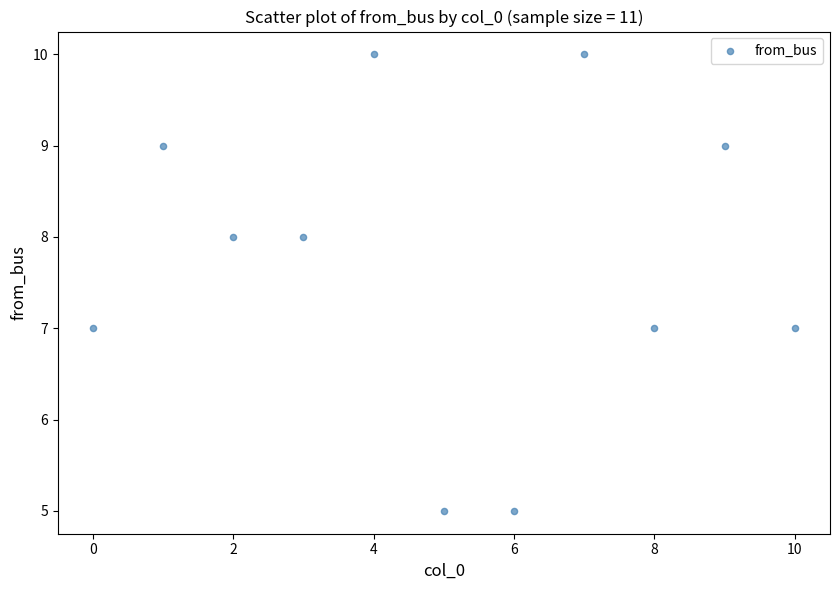

What is the average Y value?

8